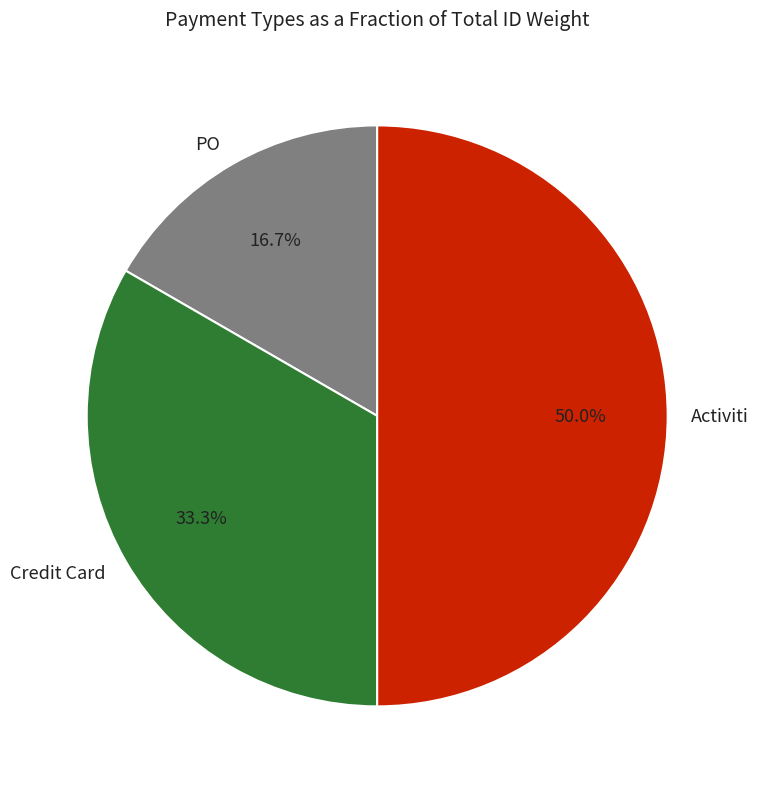

Between Credit Card and PO, which is larger?

Credit Card